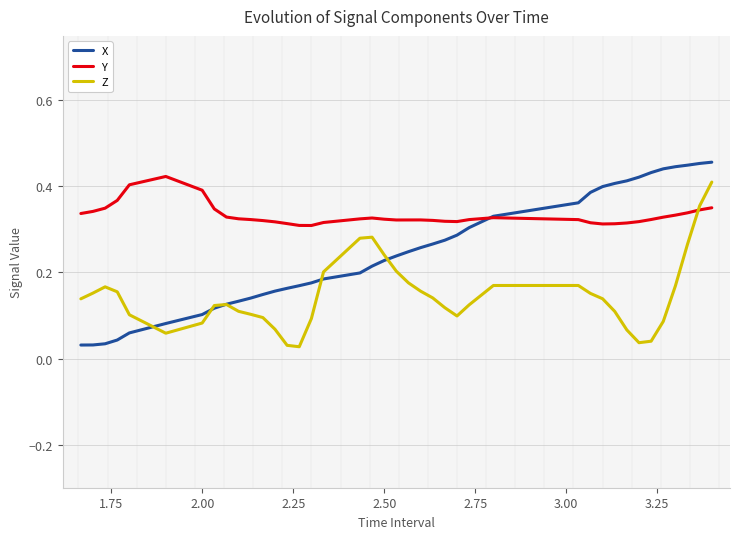

Which series ends up on top after the final intersection of Y and Z?

Z